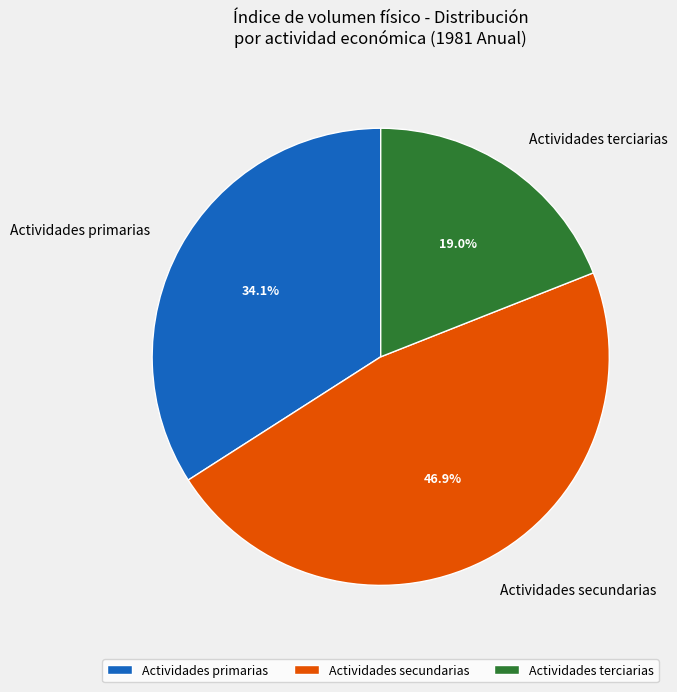

What percentage is the Actividades primarias slice, to the nearest percent?

34%